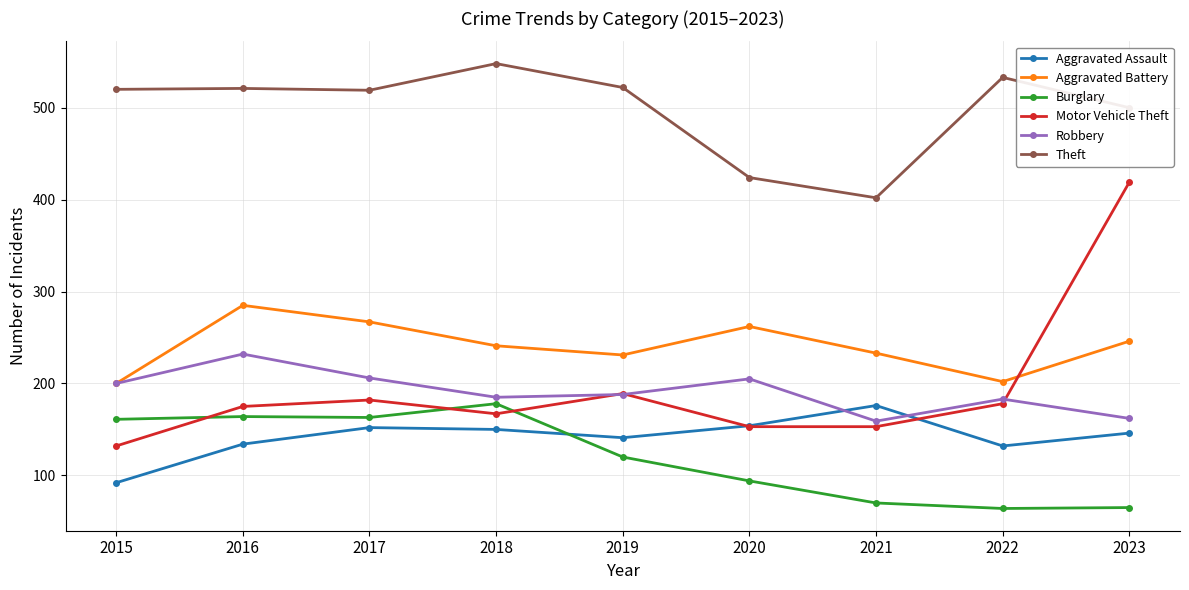

Is the value of Motor Vehicle Theft at 2021 greater than the value of Theft at 2023?

No